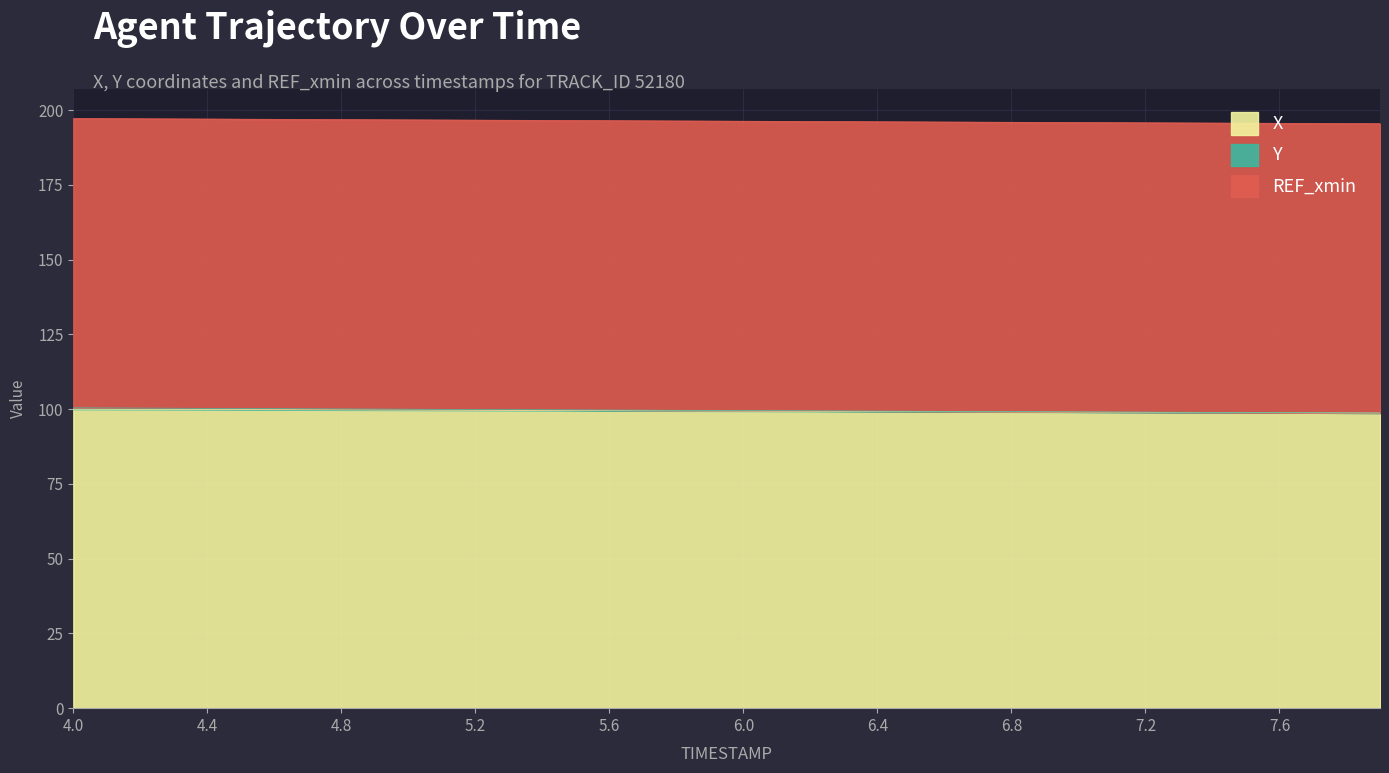

True or false: Y has a value of 48.4 at 7.4.

False